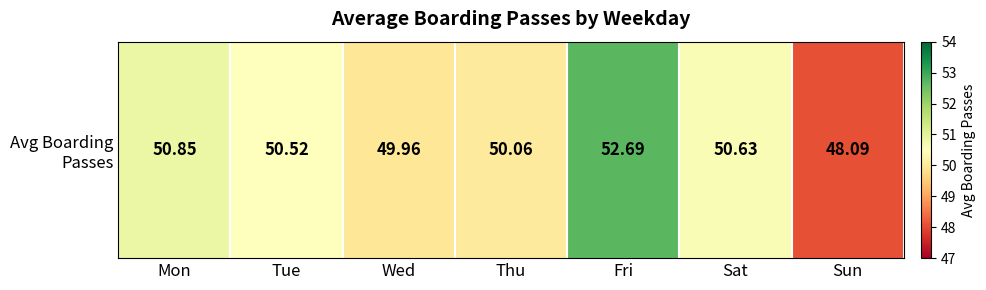

Rank the categories by value from highest to lowest.

Fri, Mon, Sat, Tue, Thu, Wed, Sun